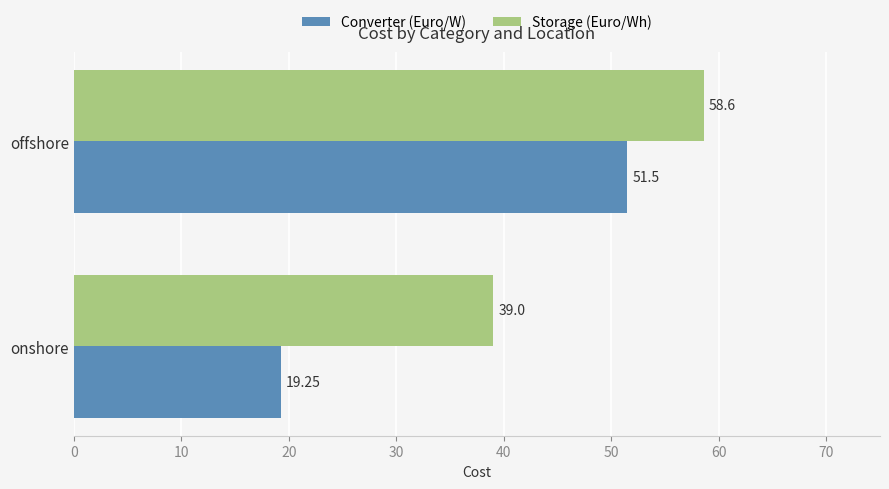

List the series in order of their peak value, highest first.

Storage (Euro/Wh), Converter (Euro/W)